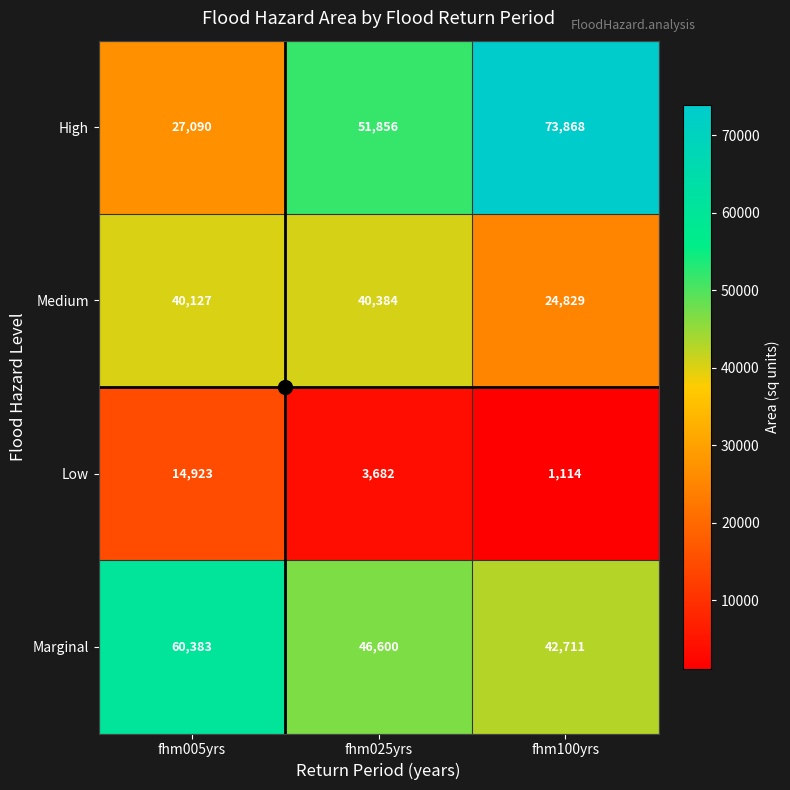

How many High values are between 27090 and 73868?

3